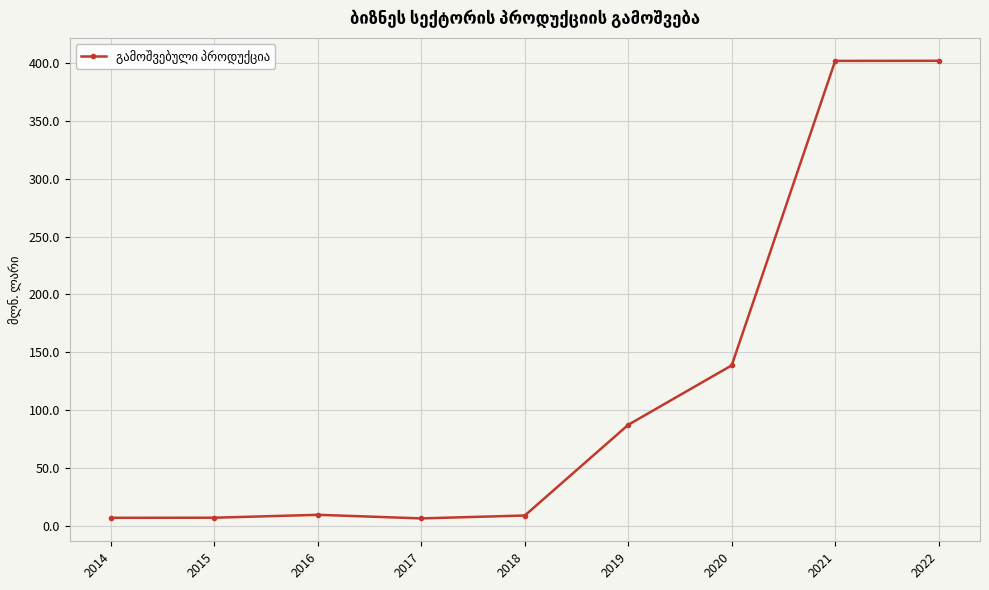

What is the value of the 5th point from the left?

9.2